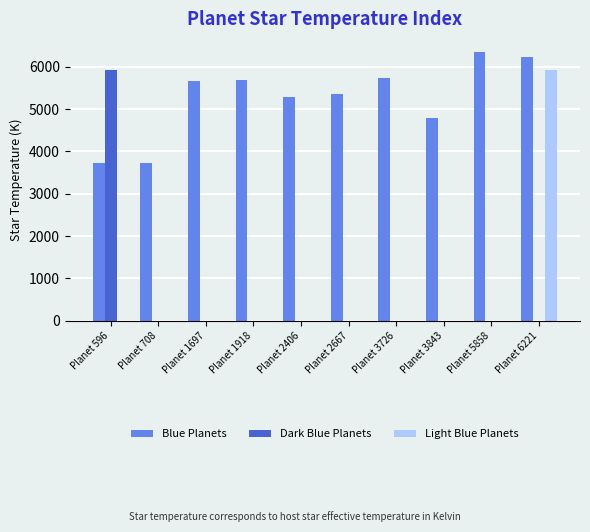

What is the greatest value displayed?

6340